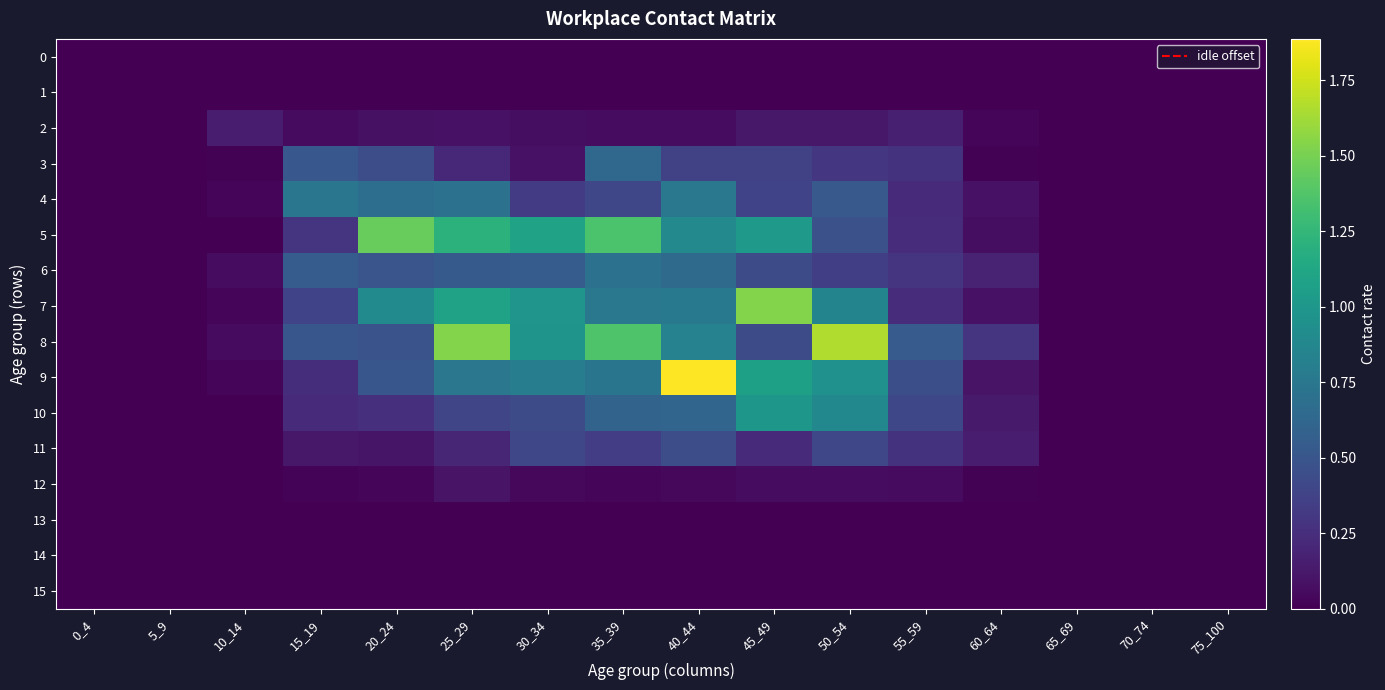

Which series has the largest total across all categories?

8